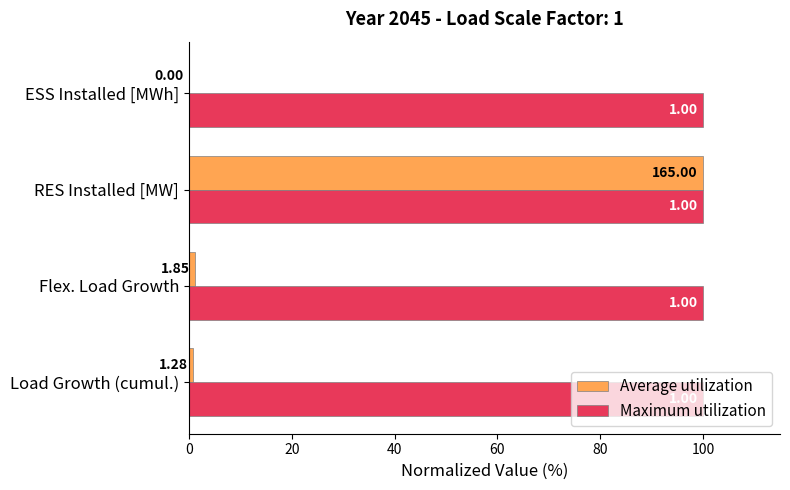

What are all the series names shown in the legend?

Average utilization, Maximum utilization